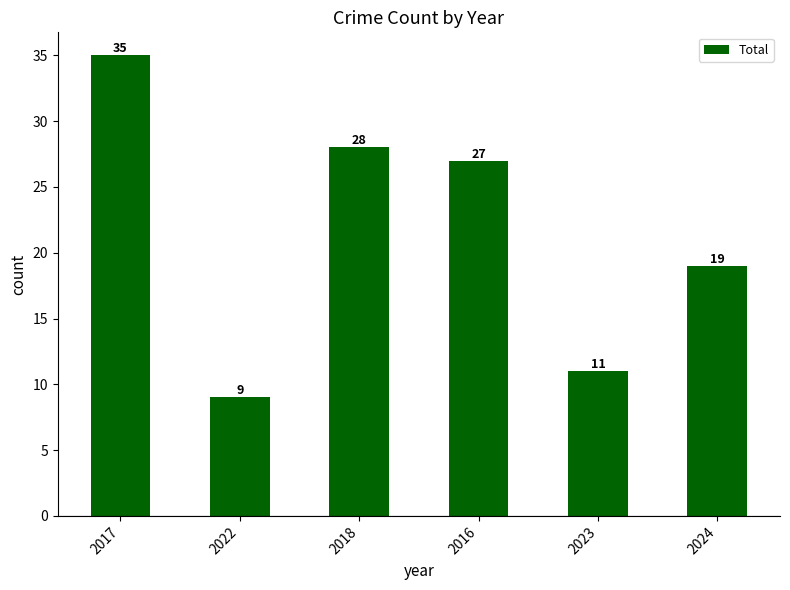

True or false: the data shows 17 at 2023.

False